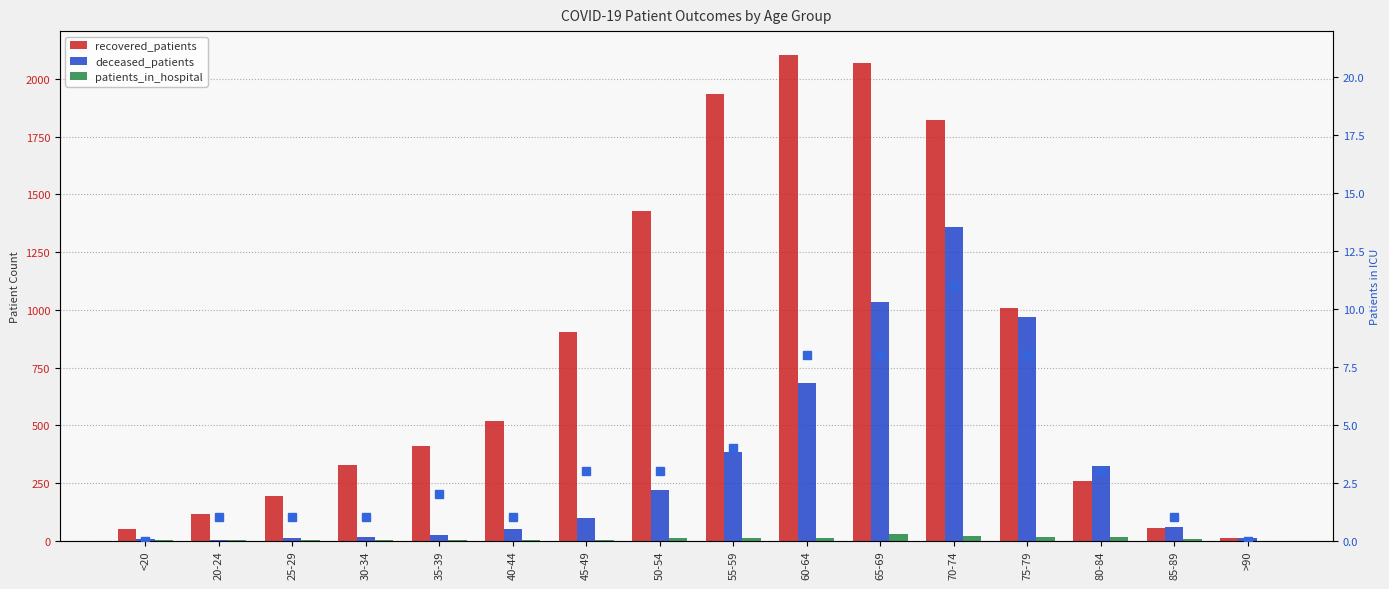

Where is patients_in_hospital nearest to the value 14?

75-79